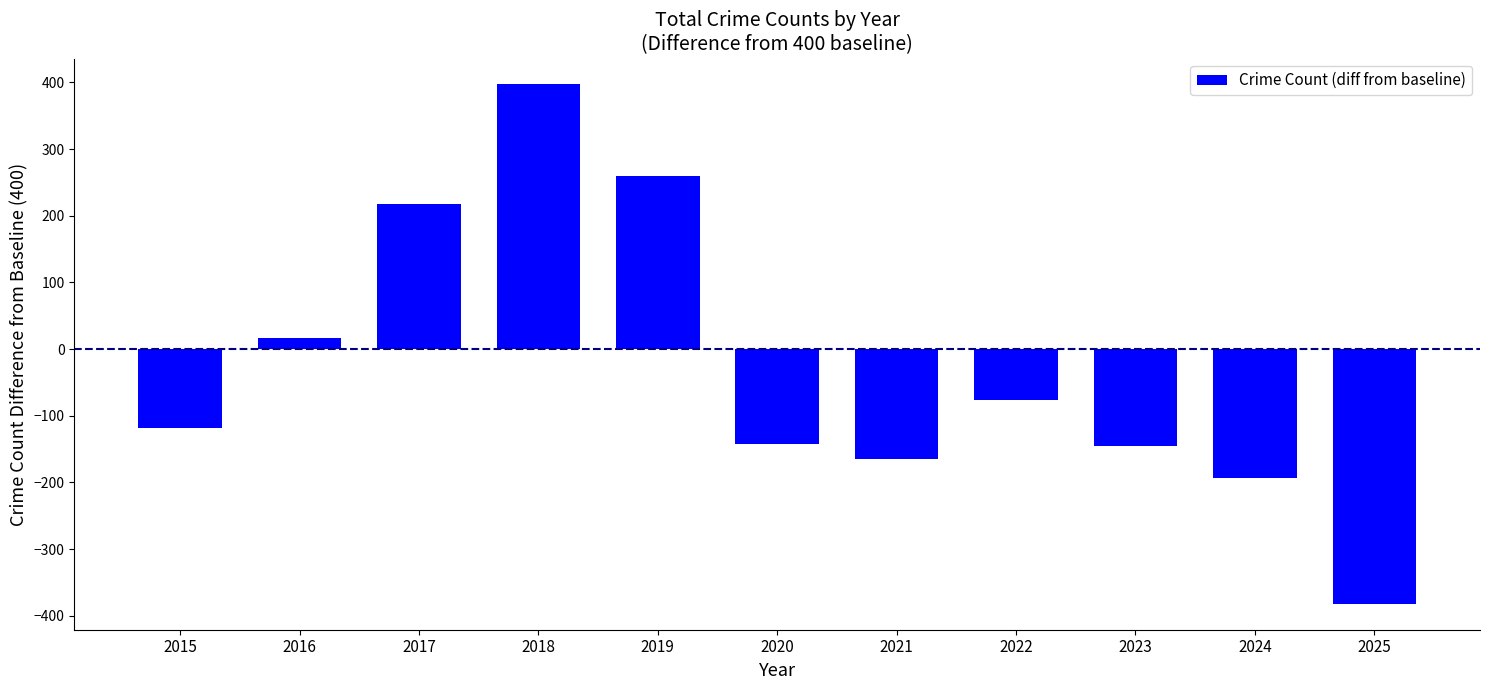

Count the number of values greater than -118.

5